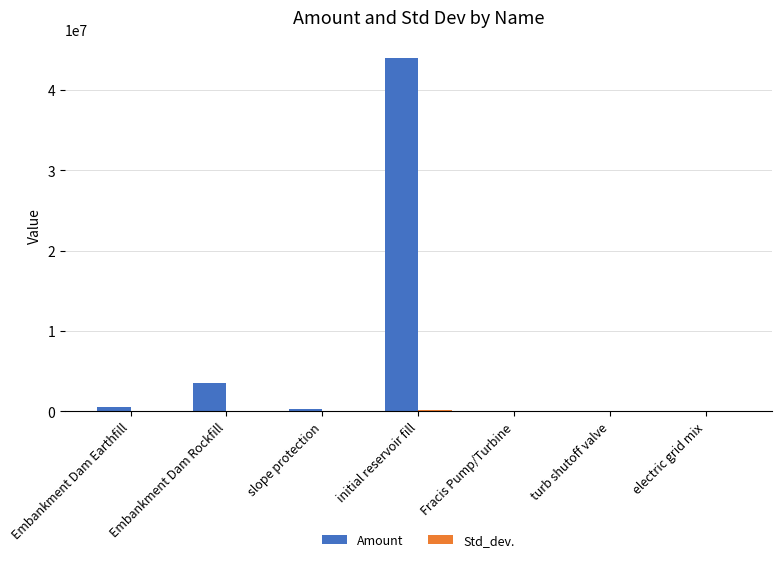

What is the maximum value for Amount?

44050530.0